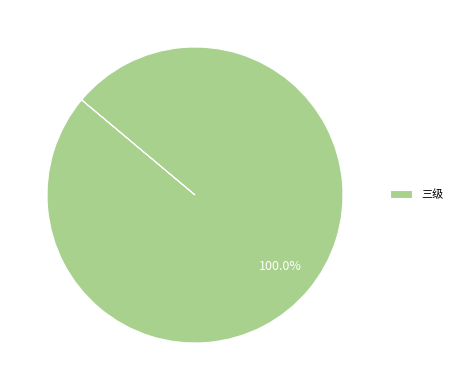

To the nearest percent, what percentage of the pie is 三级?

100%